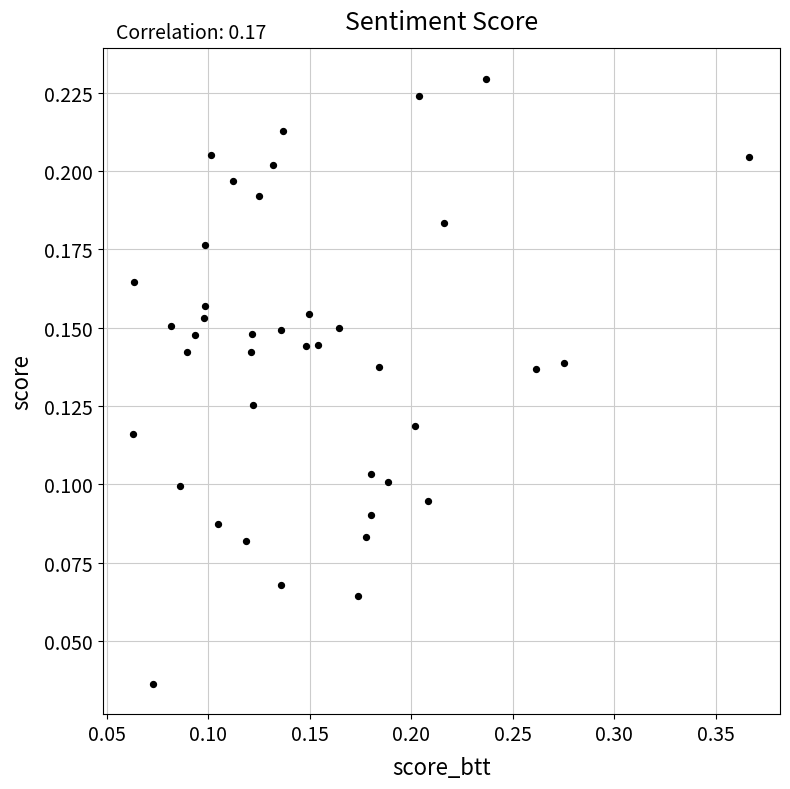

What is the range of X values (max minus min)?

0.3